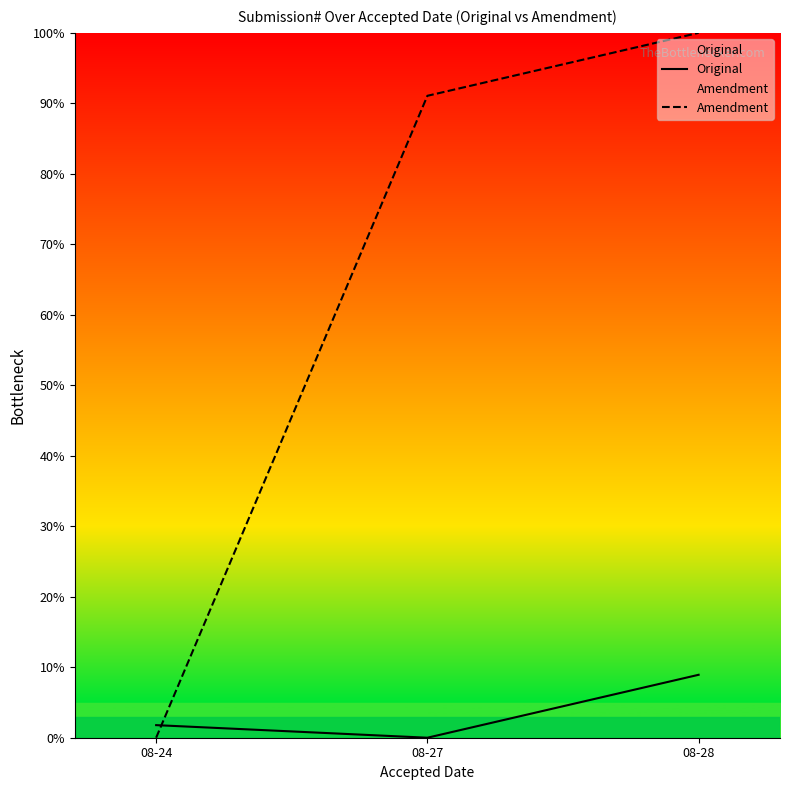

The value of Original at 08-27 is 0.0. True or false?

True